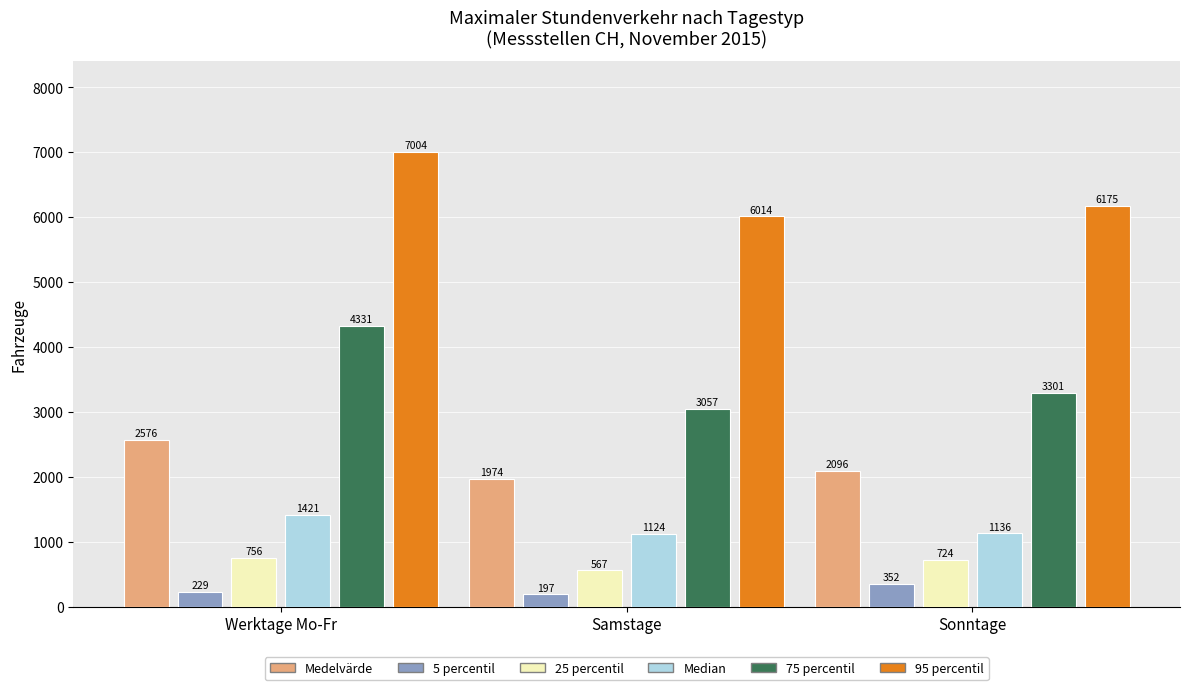

At which category is the sum across all series the highest?

Werktage Mo-Fr